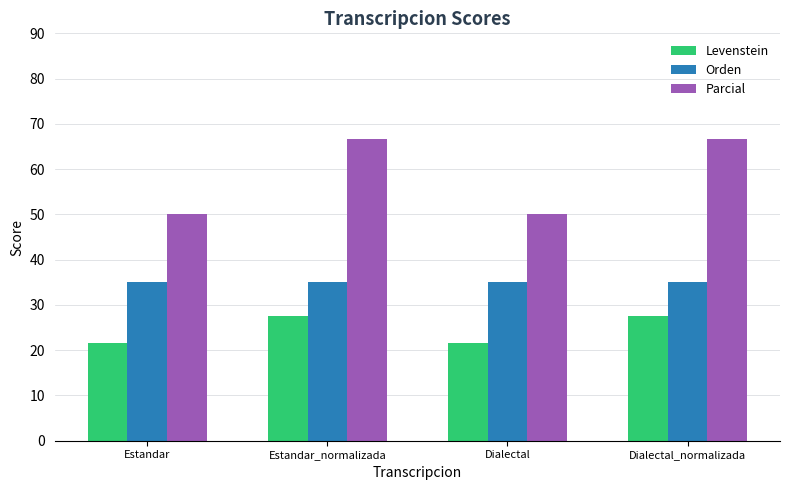

How many distinct data groups are displayed?

3